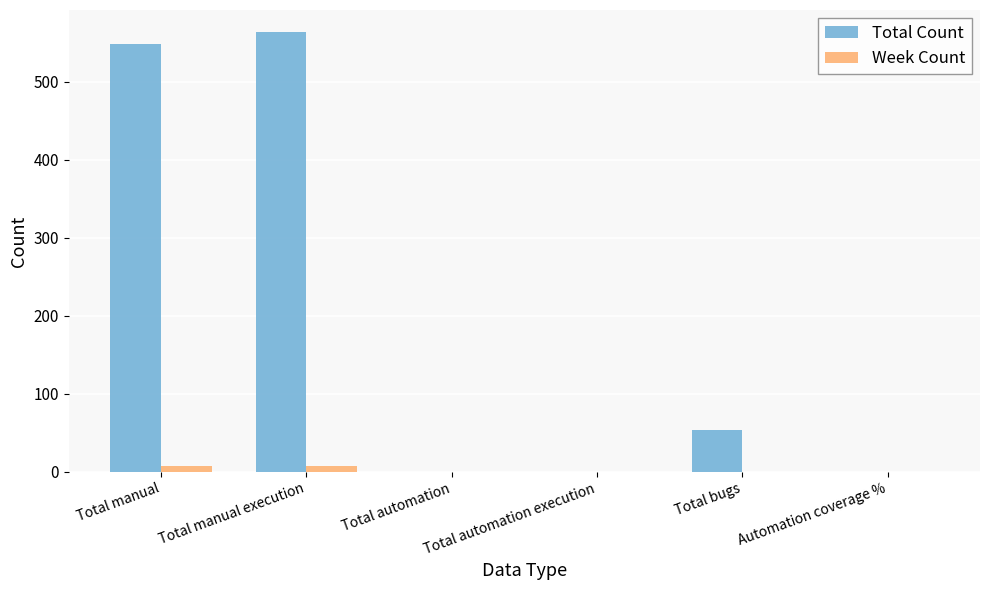

Reading left to right, list all the values displayed in this chart.

Total Count: Total manual=548	Total manual execution=564	Total automation=0	Total automation execution=0	Total bugs=53	Automation coverage %=0
Week Count: Total manual=8	Total manual execution=8	Total automation=0	Total automation execution=0	Total bugs=0	Automation coverage %=0